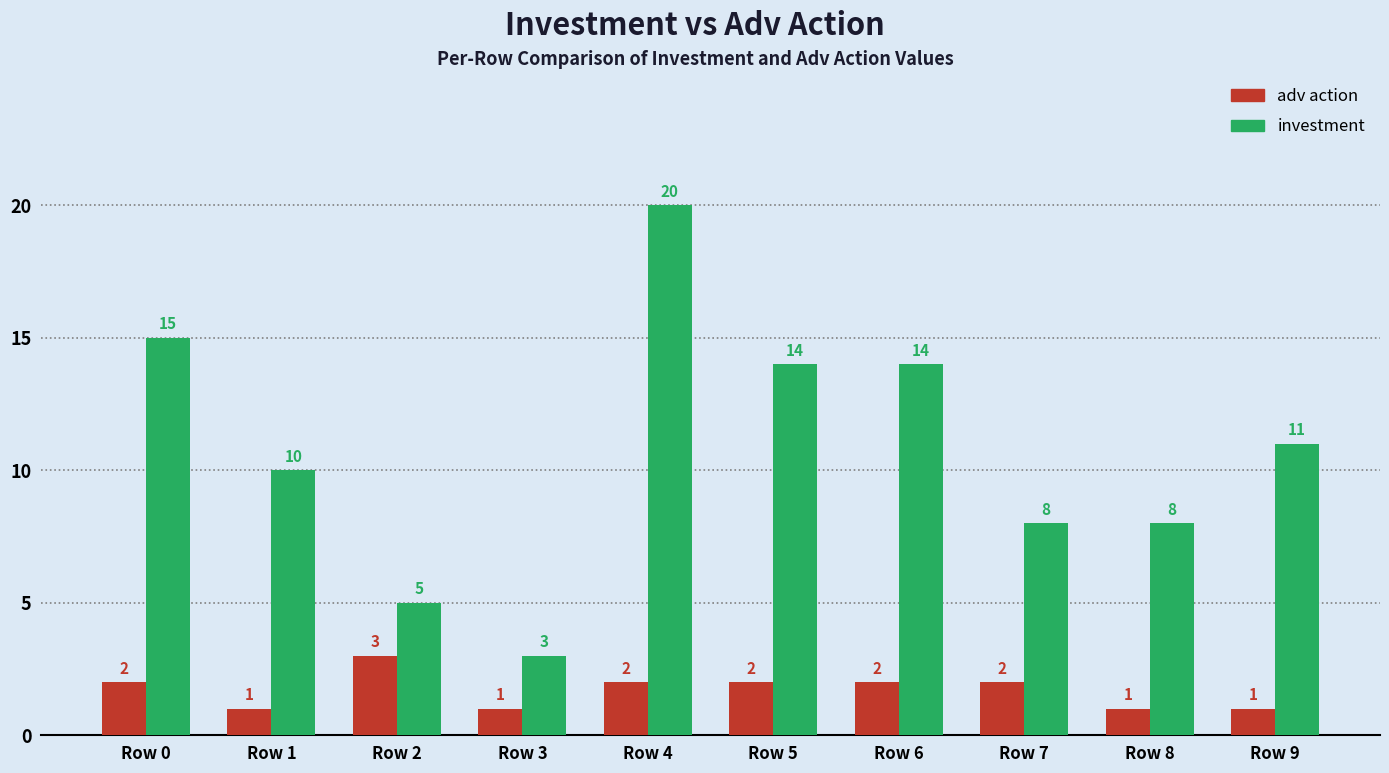

List the series in order of their peak value, highest first.

investment, adv action